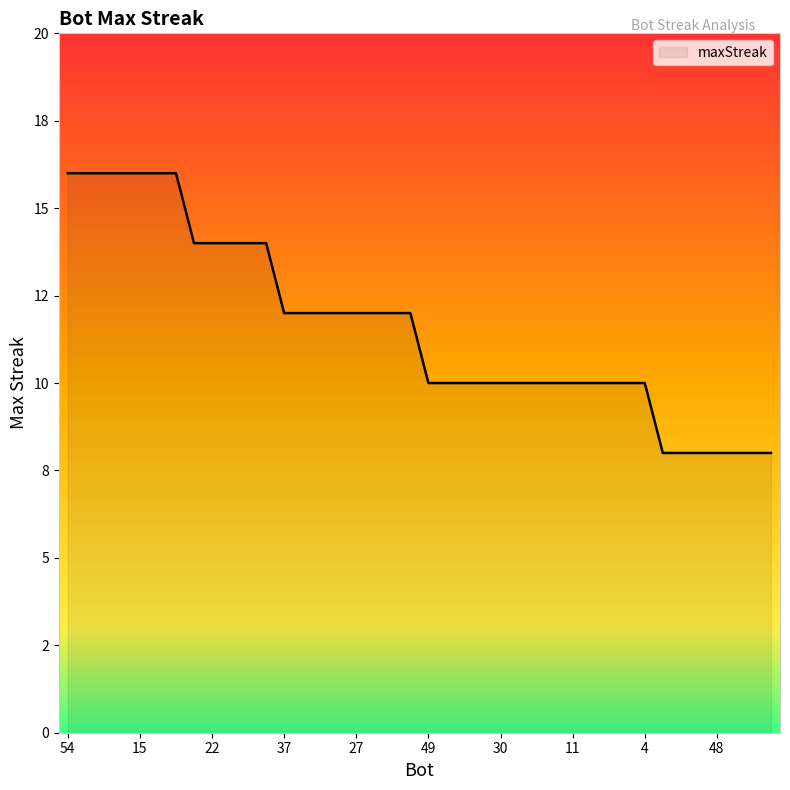

Is this an area chart (filled region under the line)?

Yes